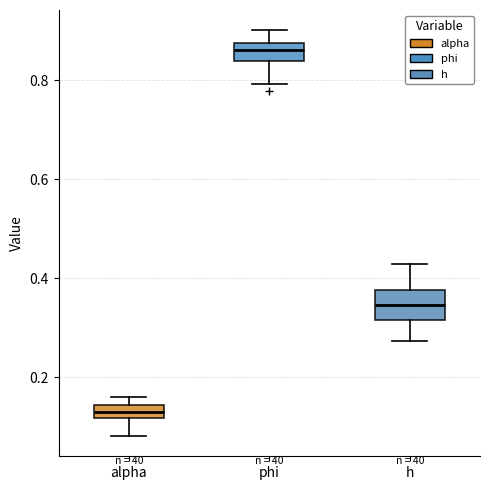

Comparing the boxes themselves (not the whiskers), which one is the tallest?

h